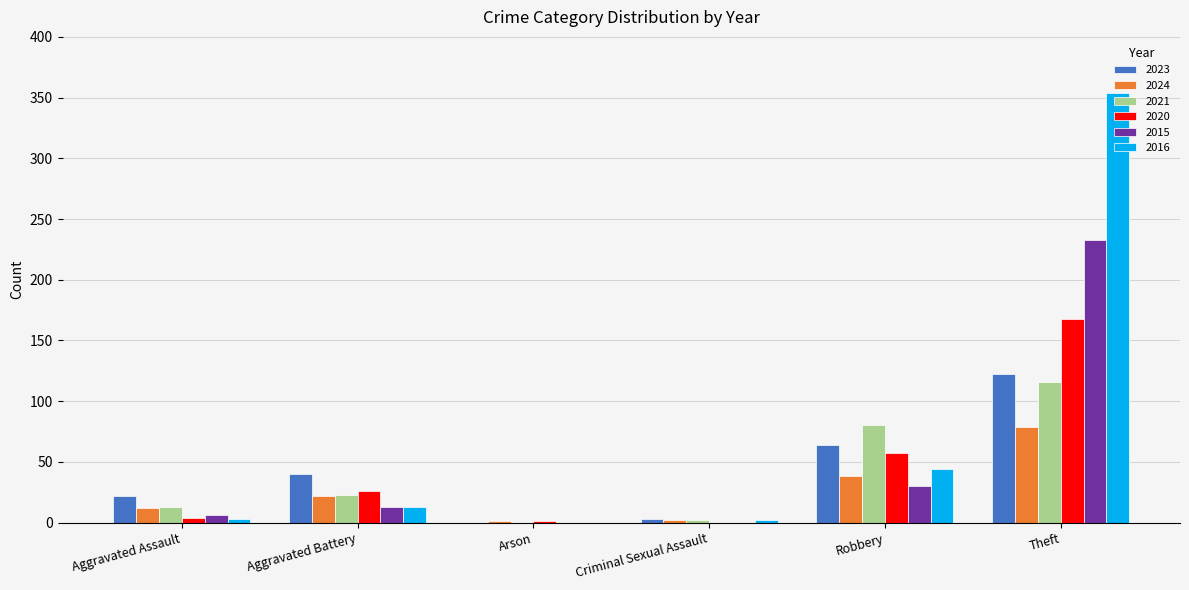

True or false: 2016 has a value of 44 at Robbery.

True